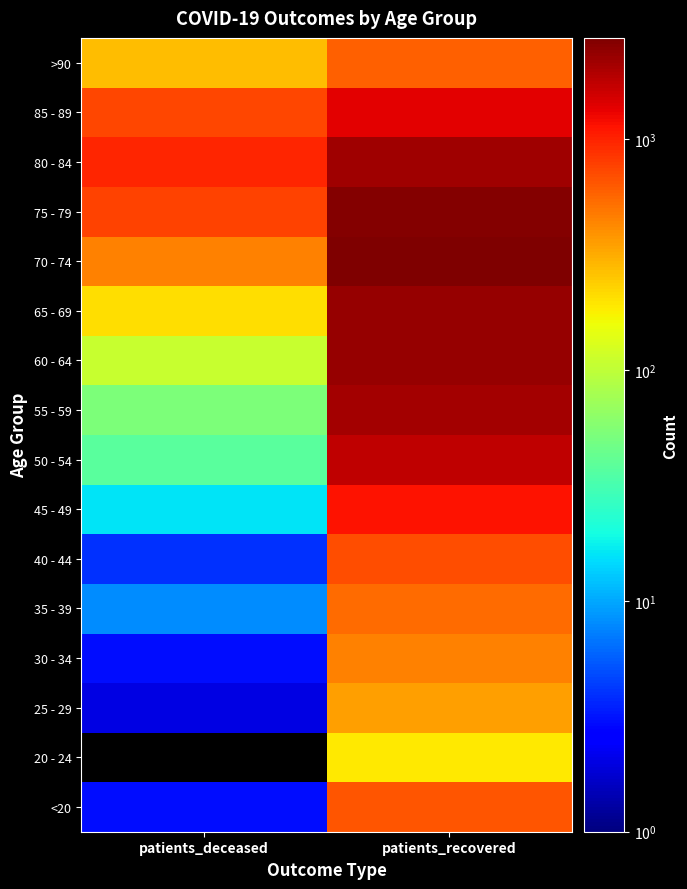

Reading left to right, transcribe all the data shown in this chart.

<20: patients_deceased=3	patients_recovered=646
20 - 24: patients_deceased=0	patients_recovered=190
25 - 29: patients_deceased=2	patients_recovered=347
30 - 34: patients_deceased=3	patients_recovered=444
35 - 39: patients_deceased=8	patients_recovered=541
40 - 44: patients_deceased=4	patients_recovered=684
45 - 49: patients_deceased=16	patients_recovered=1134
50 - 54: patients_deceased=38	patients_recovered=1765
55 - 59: patients_deceased=53	patients_recovered=2135
60 - 64: patients_deceased=108	patients_recovered=2328
65 - 69: patients_deceased=207	patients_recovered=2289
70 - 74: patients_deceased=455	patients_recovered=2750
75 - 79: patients_deceased=772	patients_recovered=2647
80 - 84: patients_deceased=964	patients_recovered=2182
85 - 89: patients_deceased=747	patients_recovered=1381
>90: patients_deceased=272	patients_recovered=592